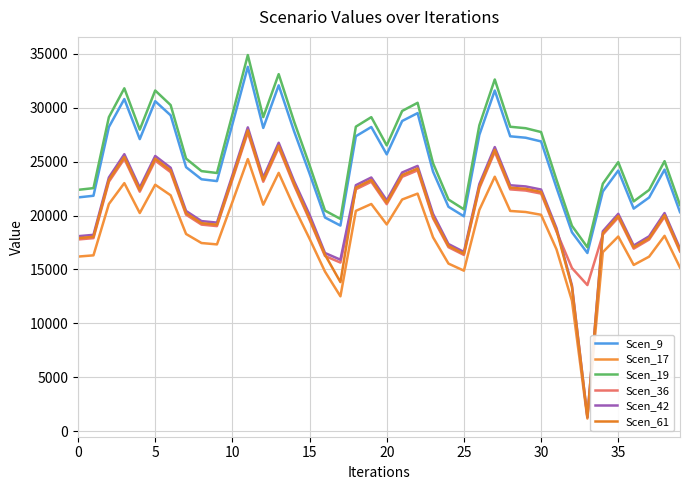

What is the greatest value displayed?

34893.1